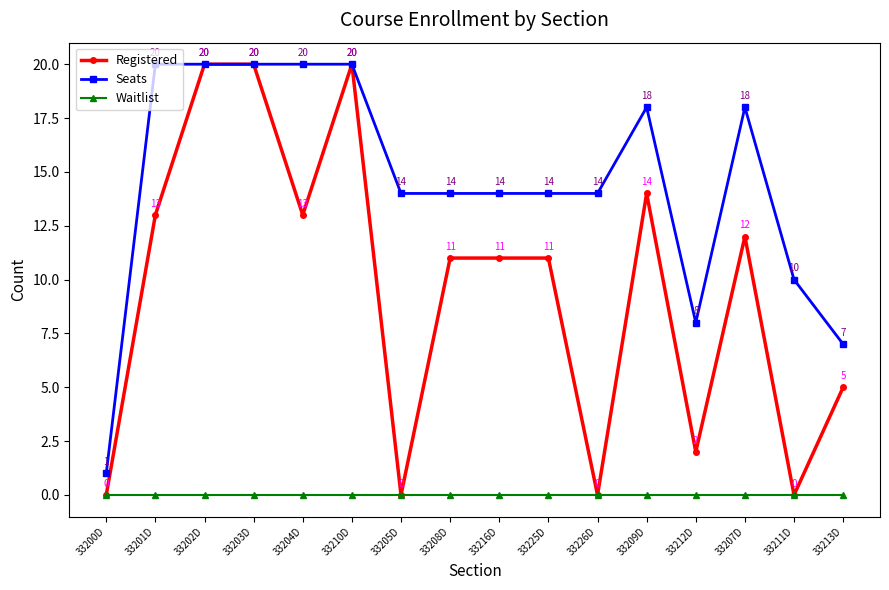

True or false: Waitlist has more than 1 points higher than both neighbors.

False